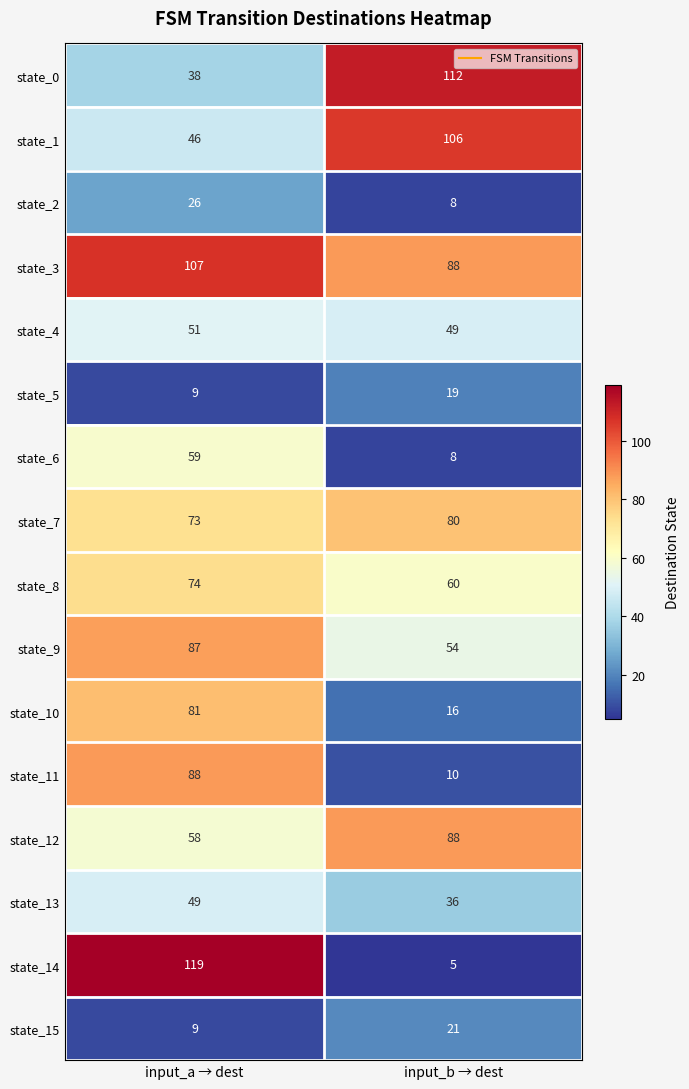

Is it true that state_1 equals 148 at input_b → dest?

False